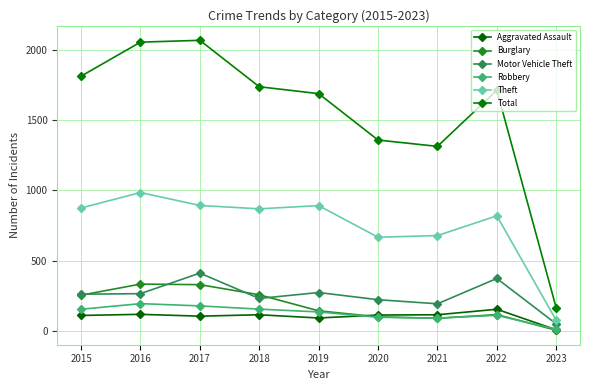

How many interior local peaks does the Total series have?

2